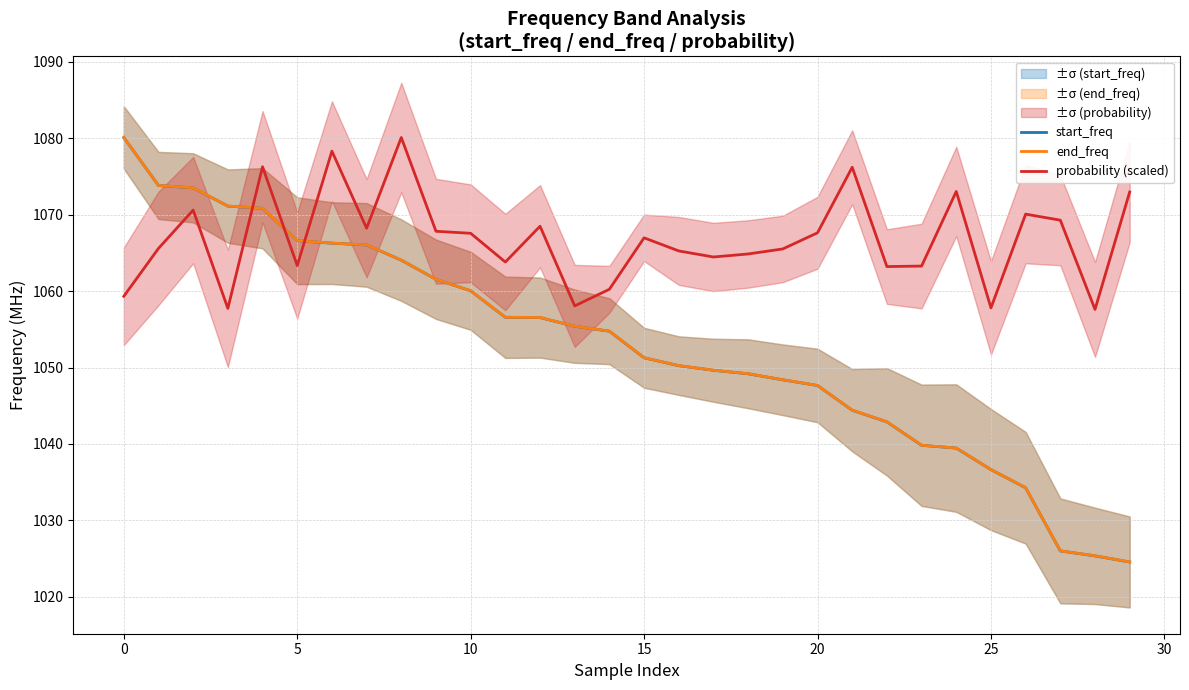

After their last crossing, which series has the higher values: probability (scaled) or end_freq?

probability (scaled)